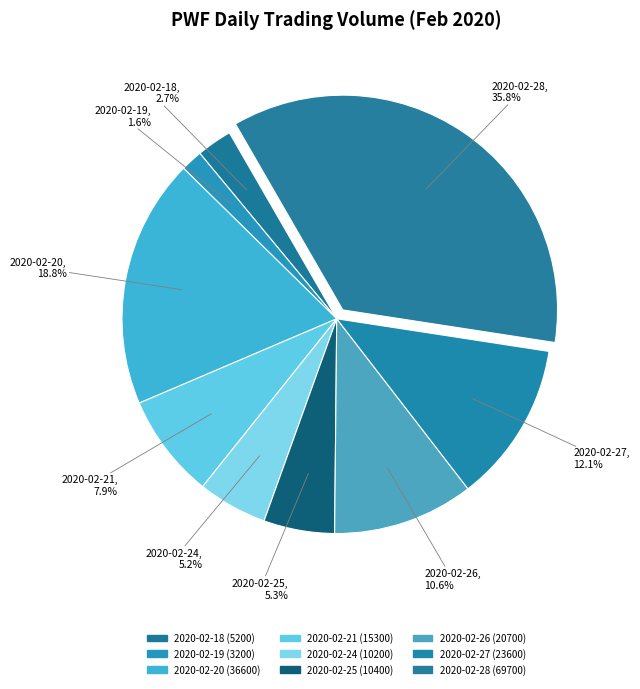

Does 2020-02-26 account for over 50% of the chart?

No